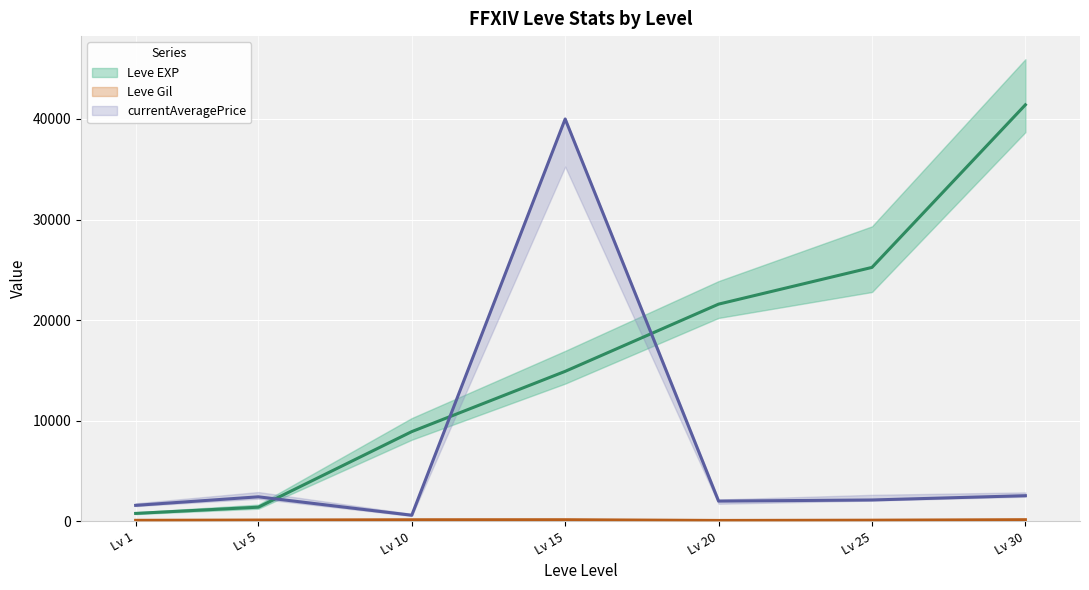

Rank the series at 30 from highest to lowest value.

Leve EXP, currentAveragePrice, Leve Gil